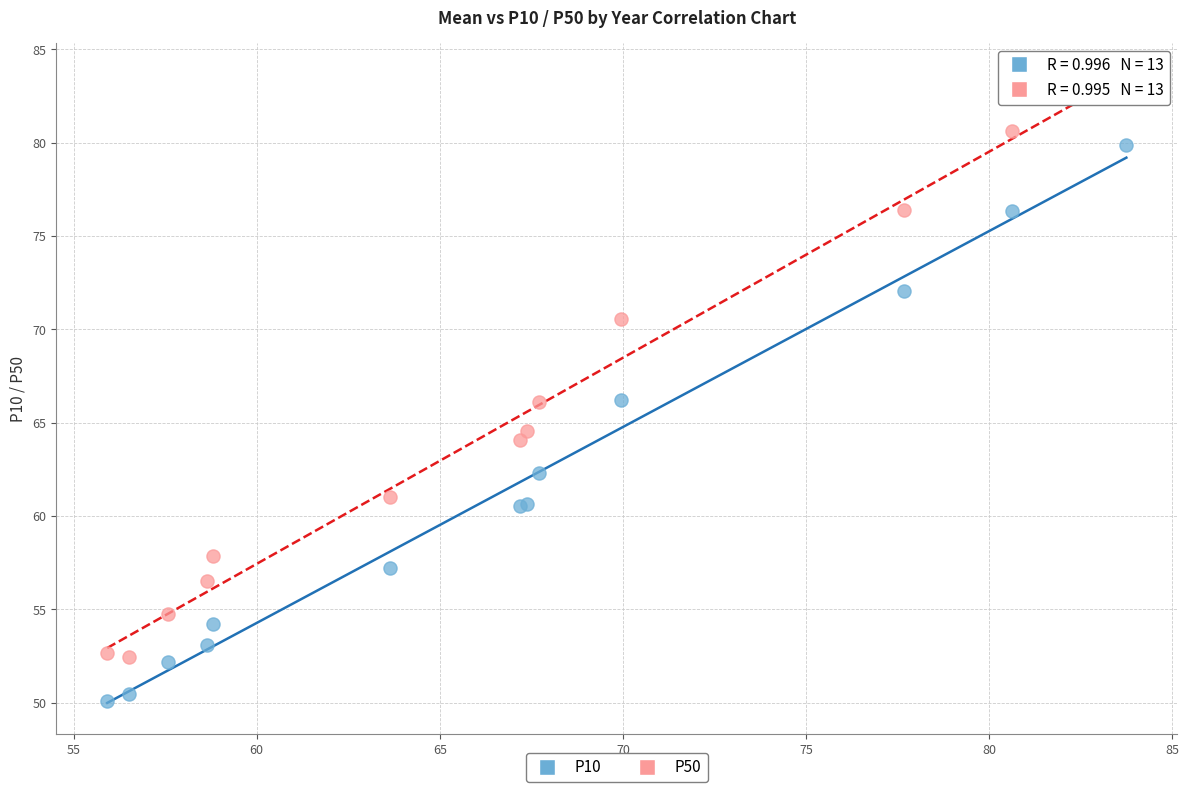

What are all the series names shown in the legend?

P10, P50